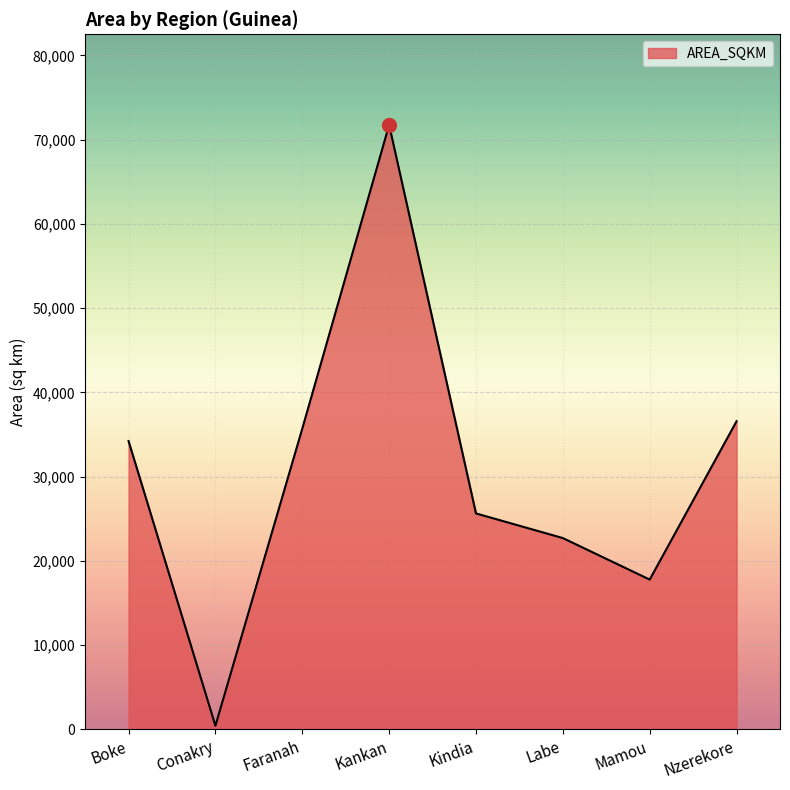

Reading left to right, list all the values displayed in this chart.

34221.8	436.1	35694.3	71735.4	25632.9	22708.0	17781.3	36575.7